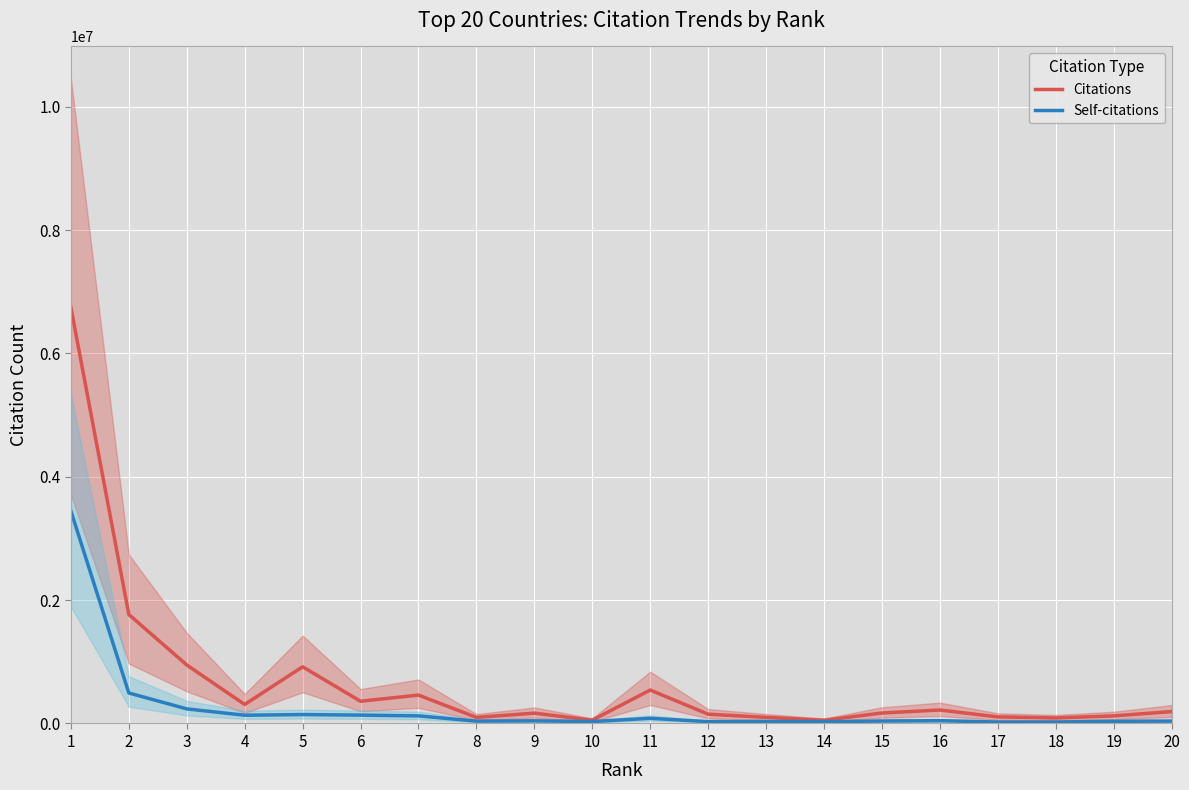

List the series in order of their overall mean, lowest first.

Self-citations, Citations